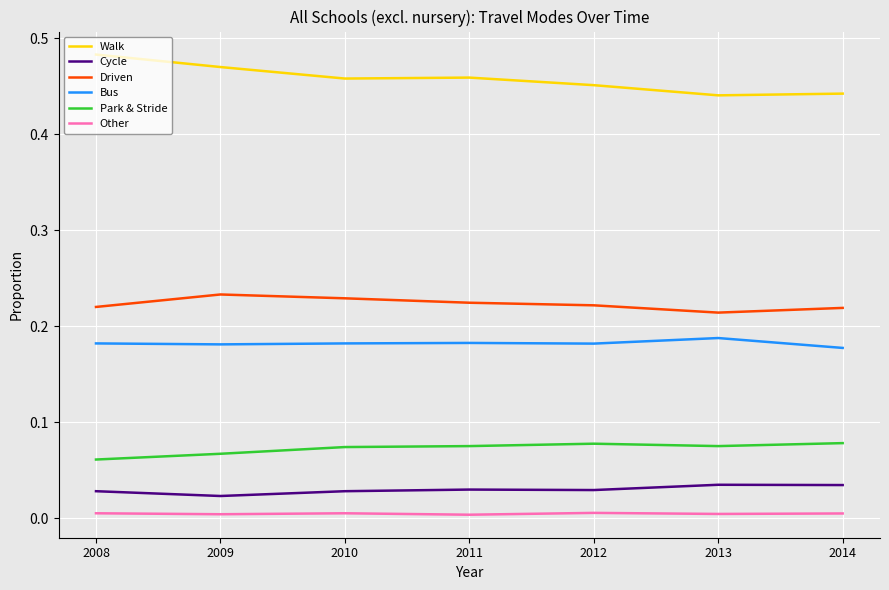

True or false: Driven and Walk cross at least once.

False